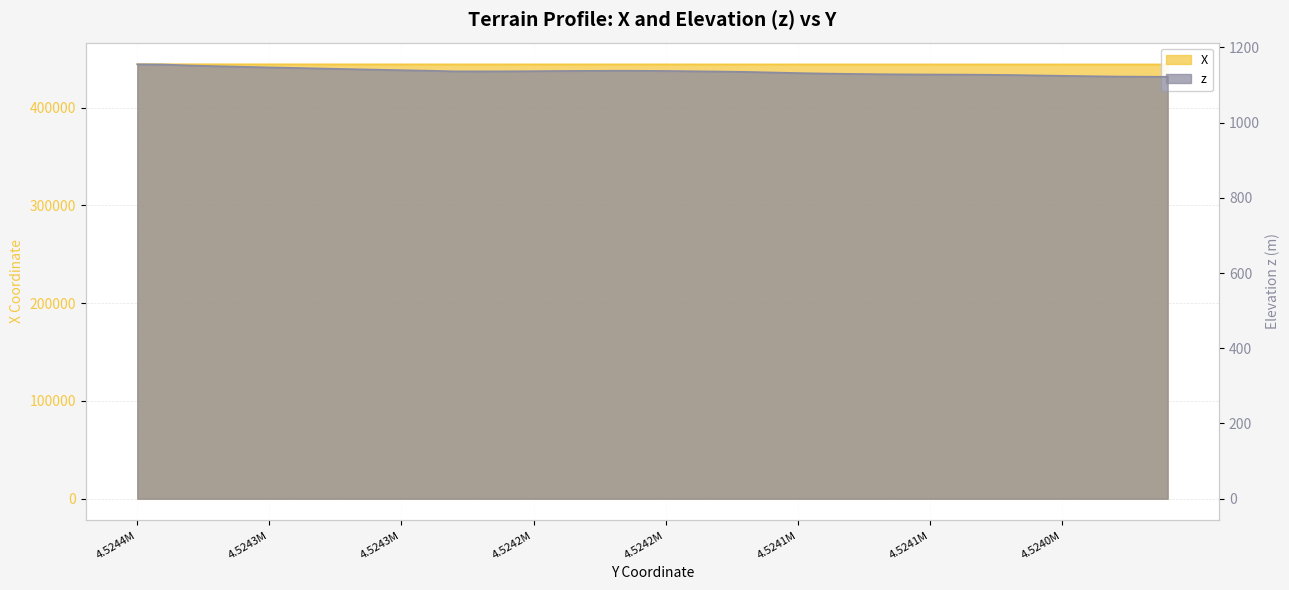

What is the label of the 33rd point from the right?

4524327.56